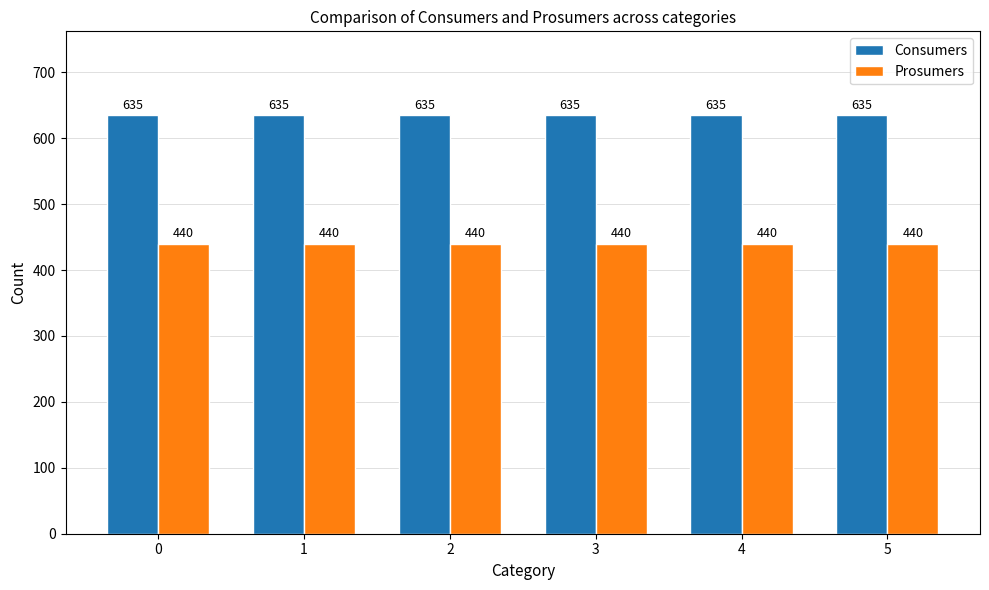

What is the difference between the highest and lowest values at 3?

195